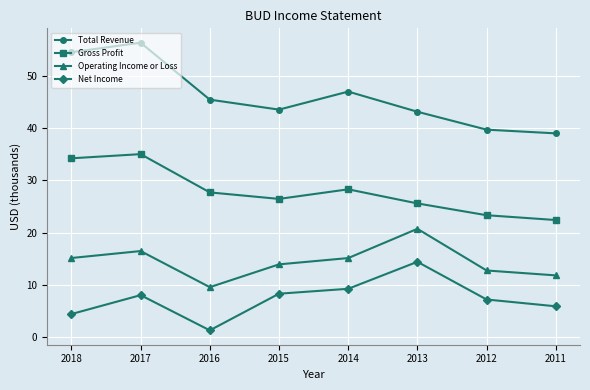

What is the spread (max minus min) of values at 2017?

48.4